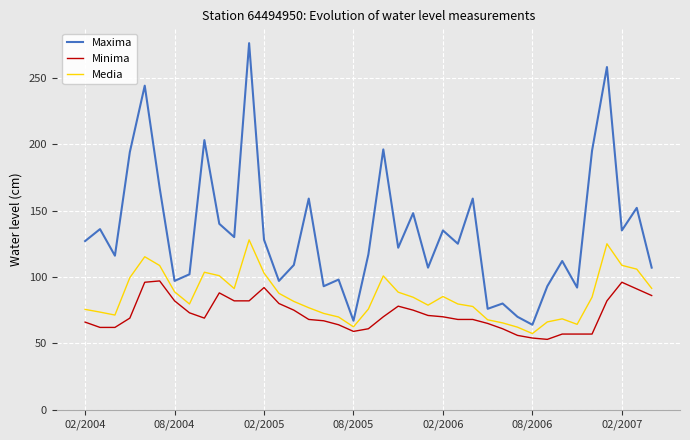

List the series in order of their overall mean, lowest first.

Minima, Media, Maxima